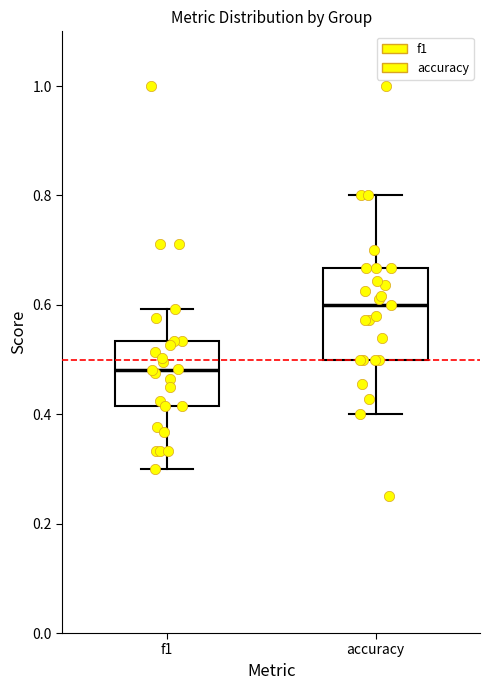

Where is the lower edge of the box for f1 on the y-axis? The values are not printed on the chart, so give them approximately, as read against the axis.

0.42